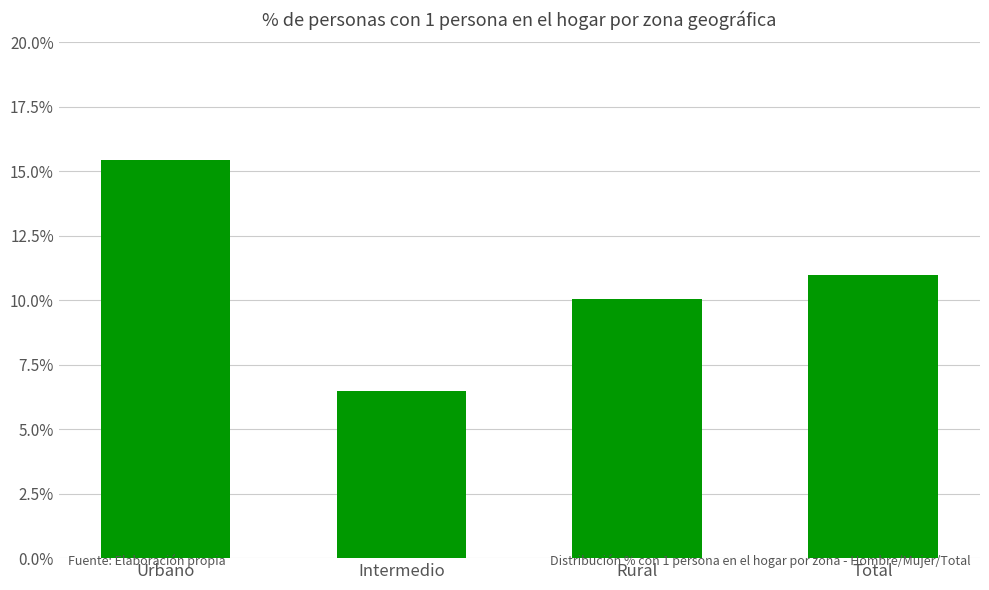

What is the approximate value at Intermedio?

6.5